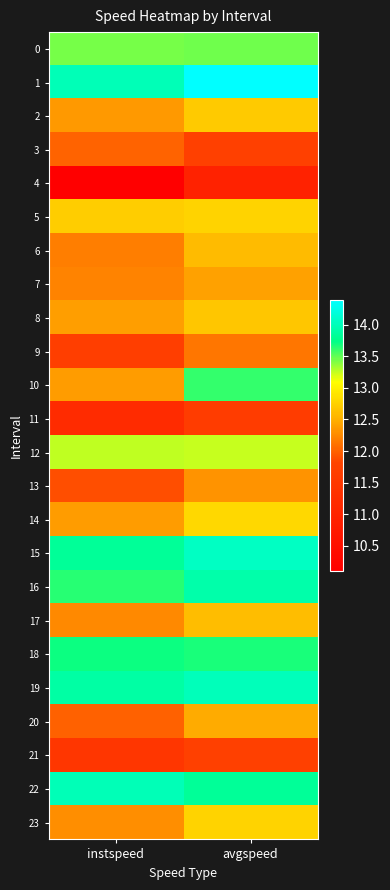

Rank the series by their maximum value, from highest to lowest.

1, 15, 19, 22, 16, 18, 10, 0, 12, 14, 23, 5, 2, 8, 17, 6, 20, 7, 13, 9, 3, 21, 11, 4